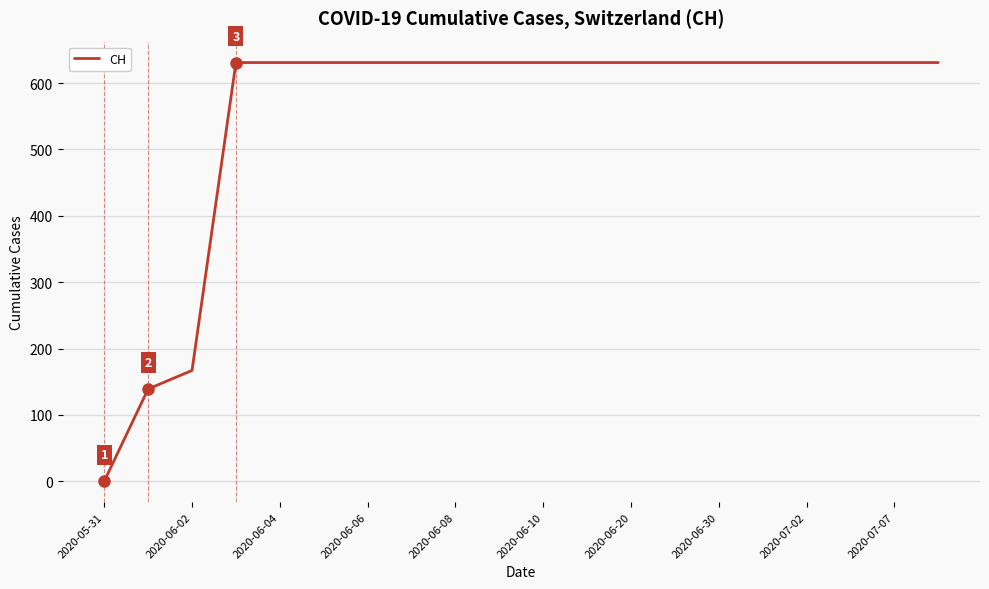

What is the difference between the maximum and minimum values?

631